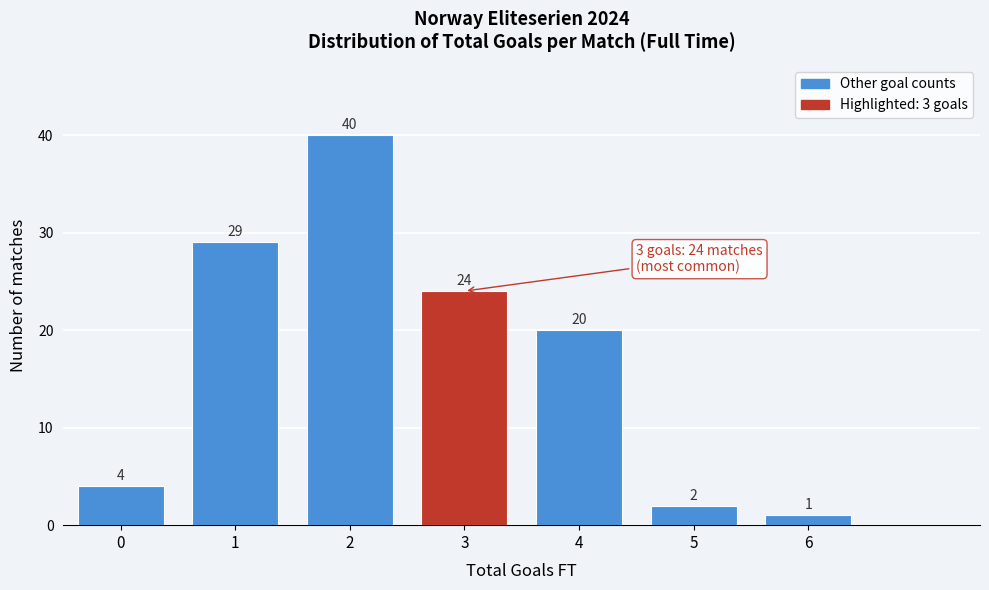

Reading right to left, transcribe all the data shown in this chart.

1	2	20	24	40	29	4